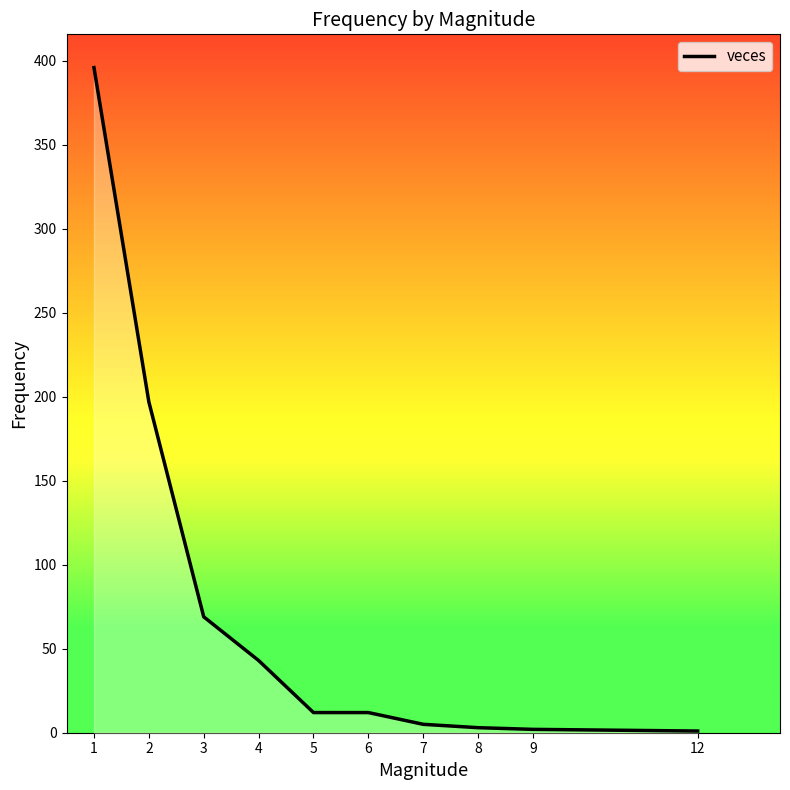

What is the change in value from 1 to 3?

-327